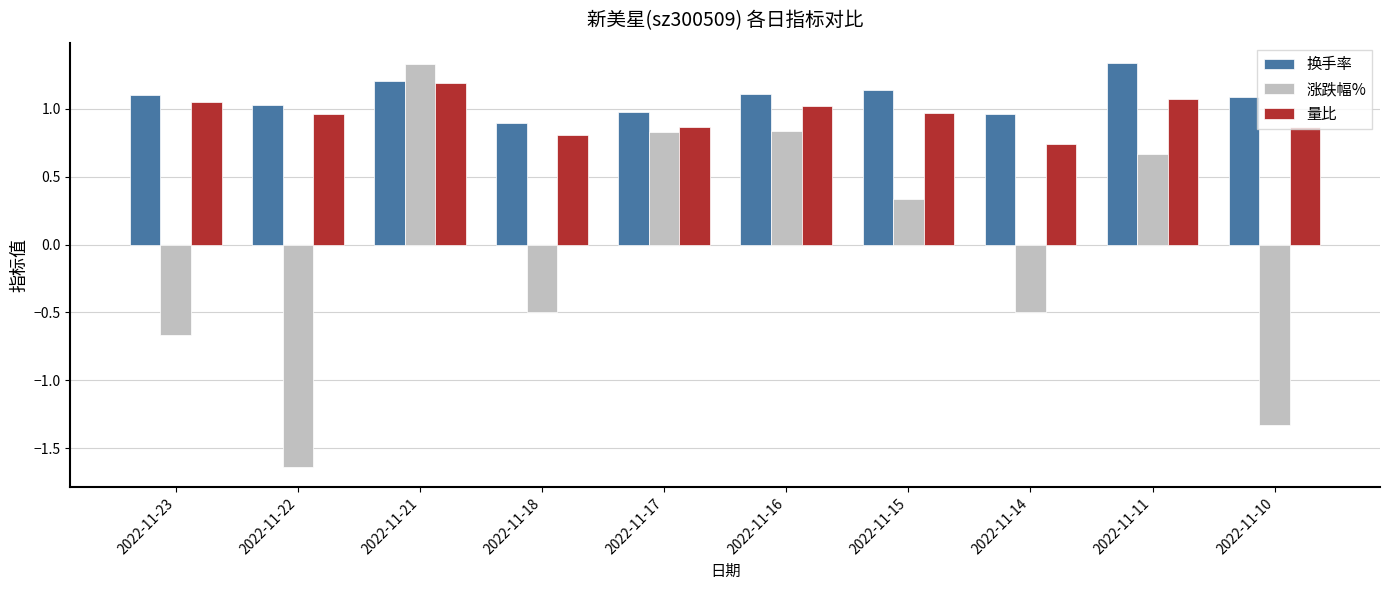

At which label does 换手率 first exceed 1?

2022-11-23